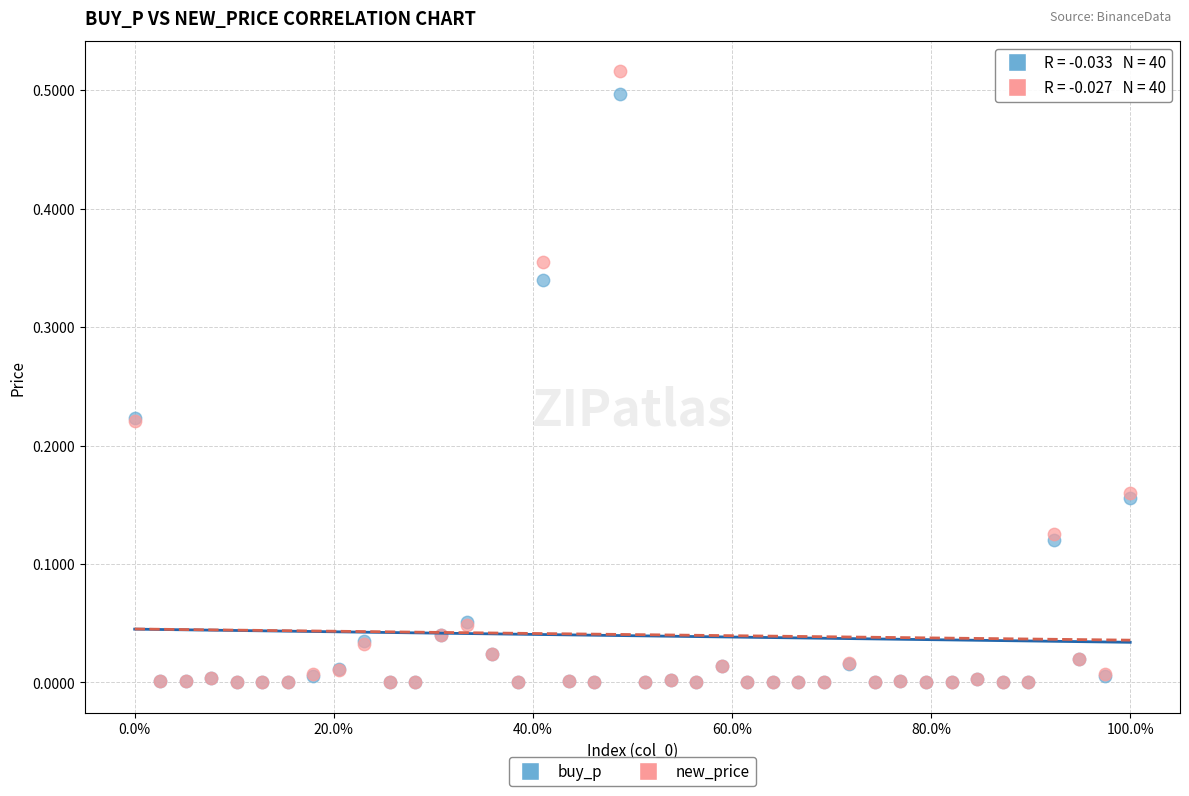

Which series has the largest Y range (max minus min)?

new_price